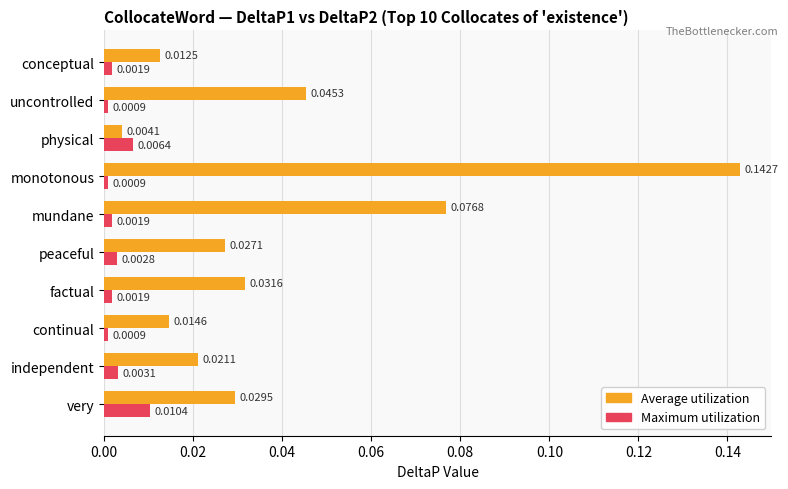

Which series has the largest range (max minus min)?

Average utilization